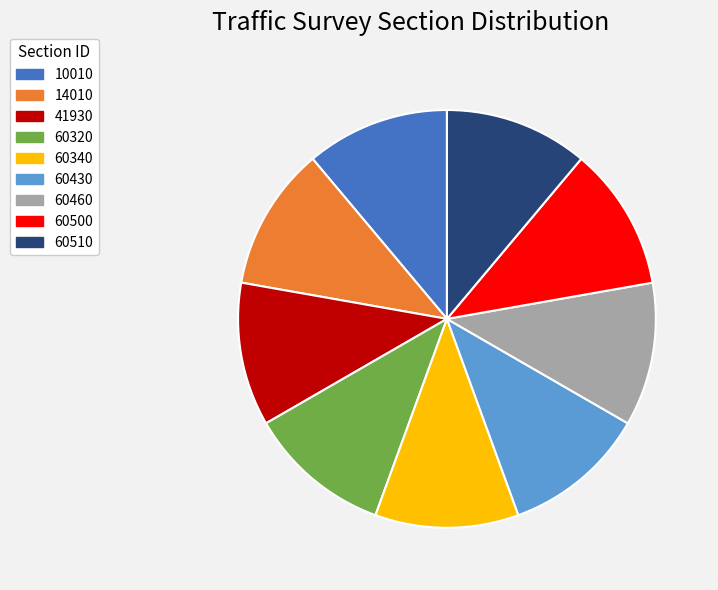

Do 10010 and 60340 together represent more than half of the pie?

No